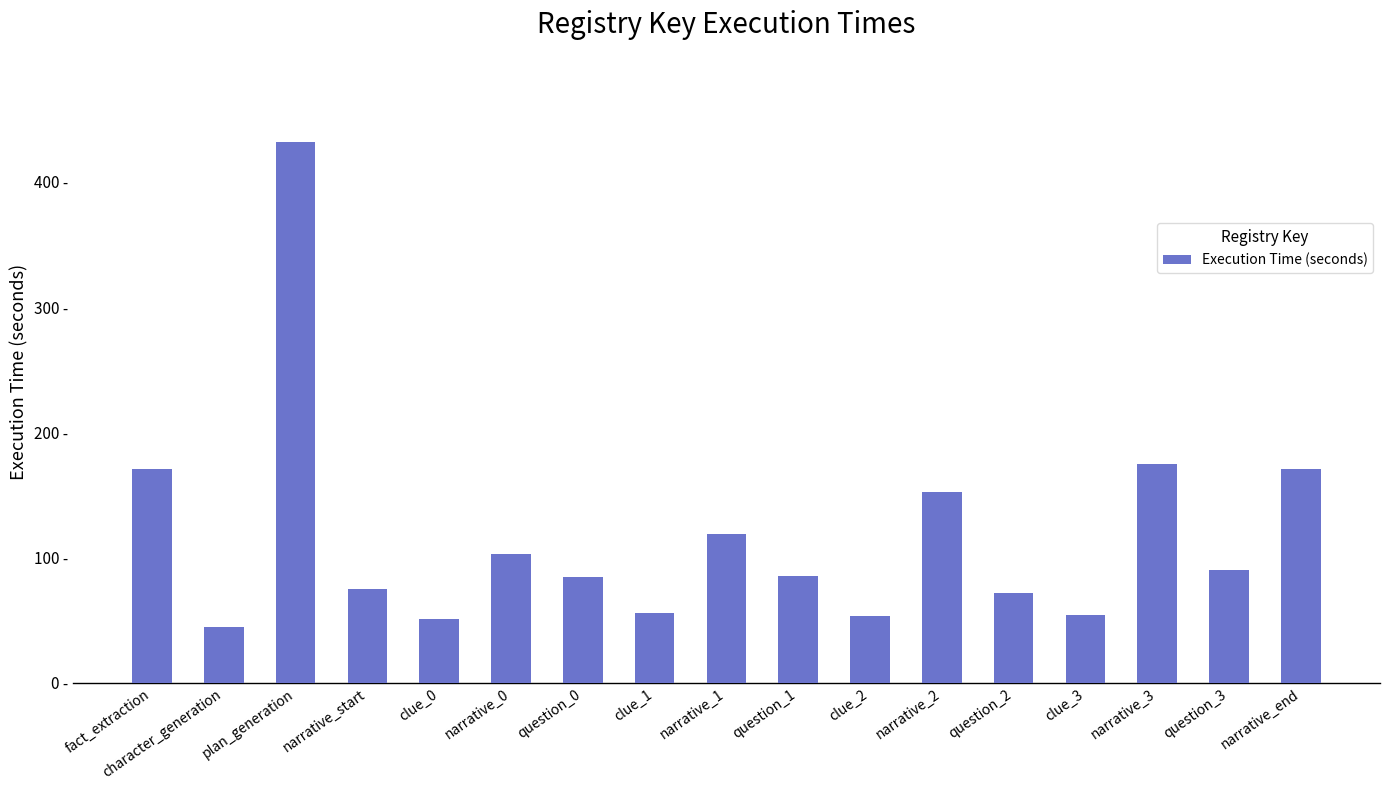

Are the bars horizontal?

No